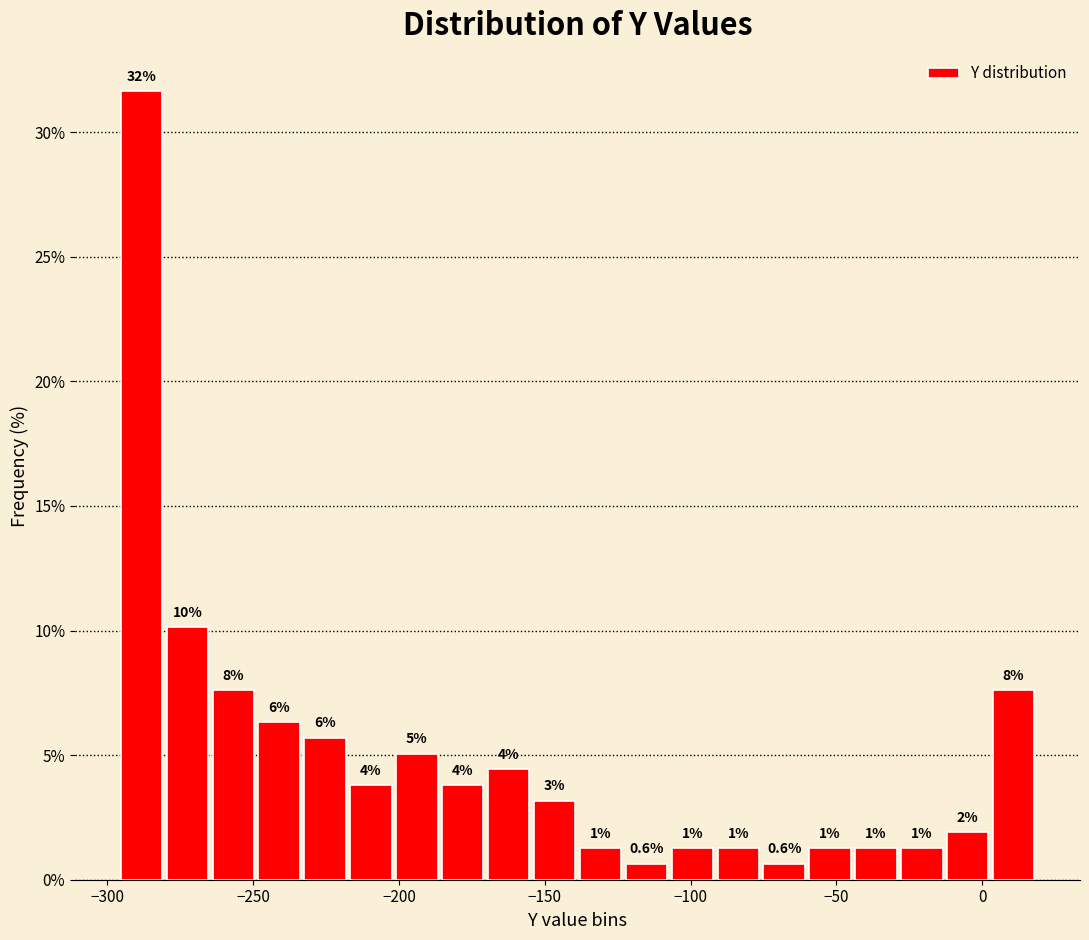

Around what value on the x-axis is the tallest bar? Give the approximate position of its centre, as read against the axis.

-290